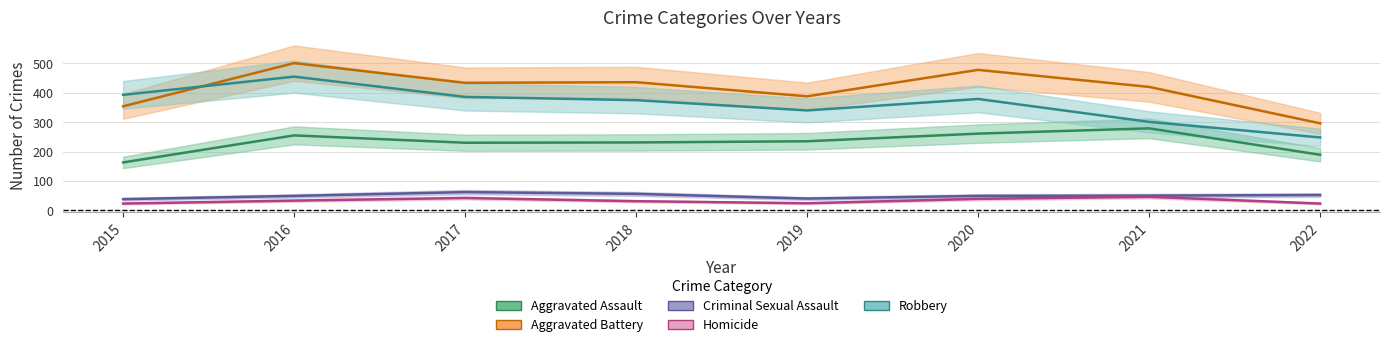

True or false: Aggravated Battery has a value of 543 at 2019.

False